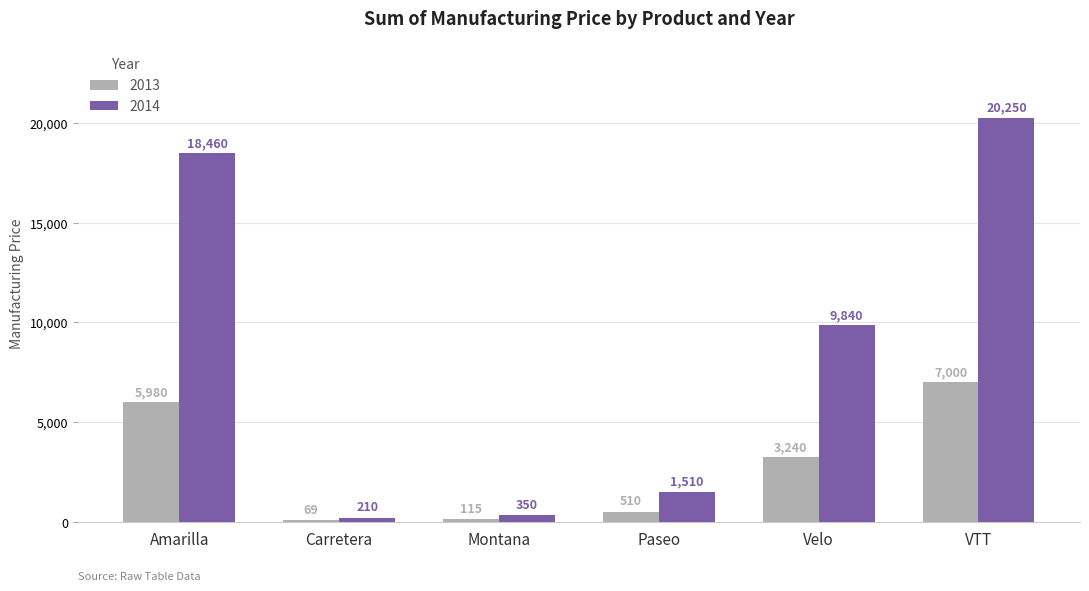

What value does the 2013 series have at Carretera, to the nearest 50?

50